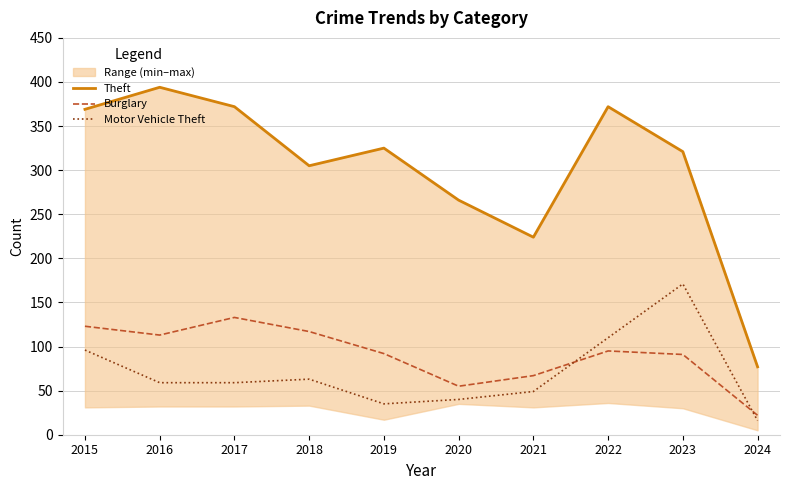

Where is the first local minimum for Burglary?

2016